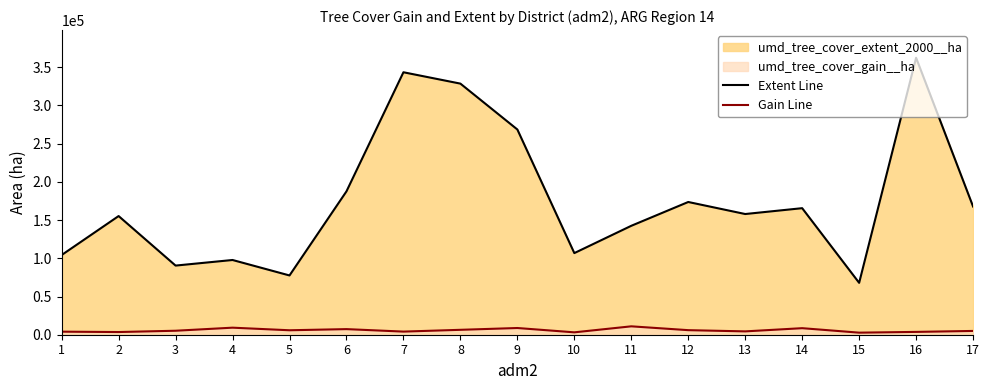

At which label does Gain Line reach its peak?

11